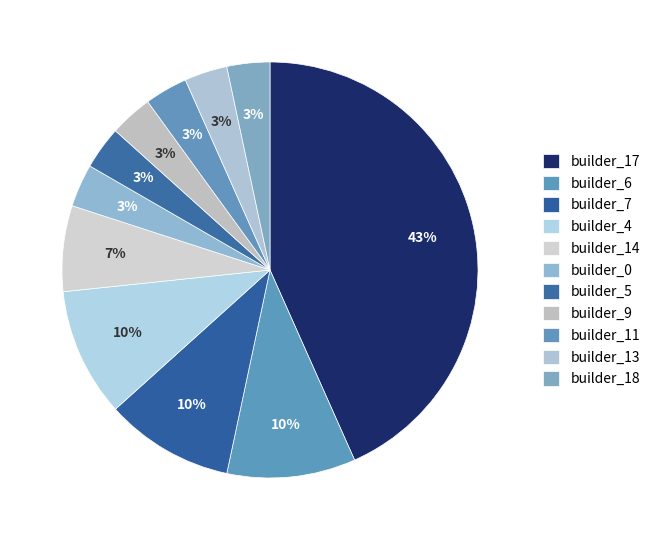

How many slices are in this pie chart?

11